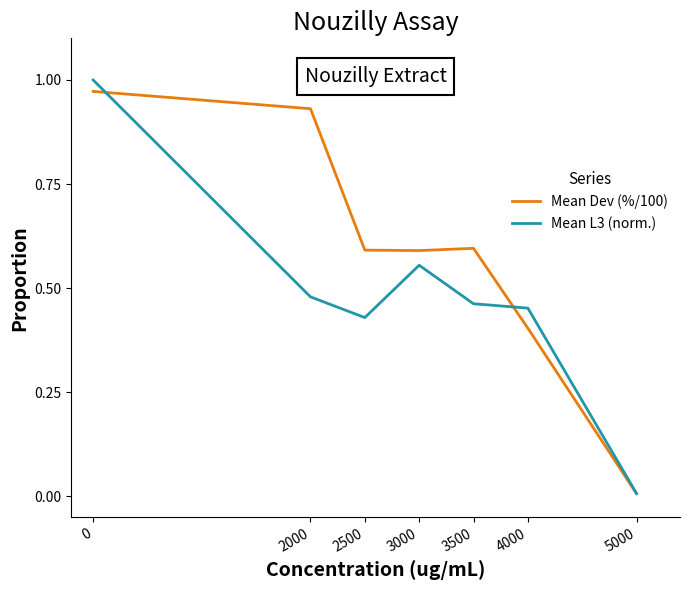

Which label corresponds to the smallest value in the chart?

5000